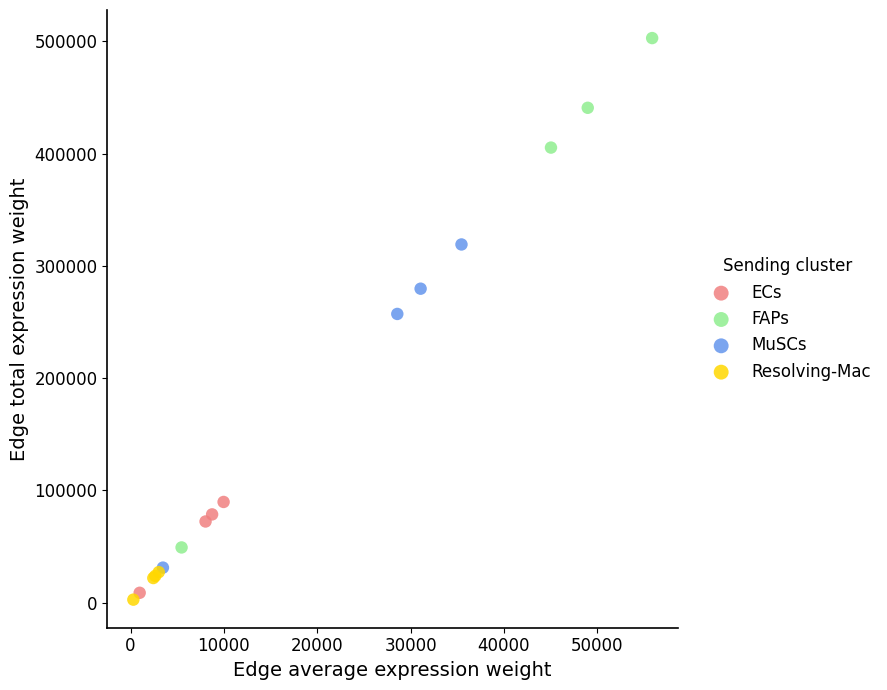

What are all the series names shown in the legend?

ECs, FAPs, MuSCs, Resolving-Mac